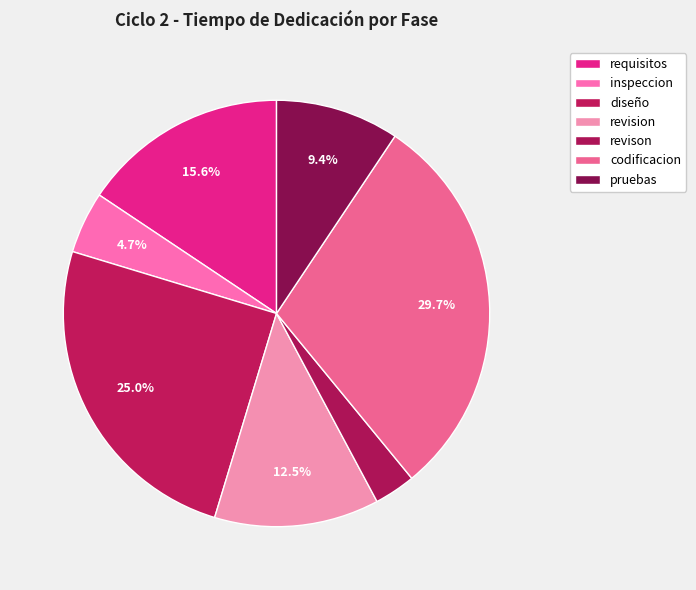

The pruebas slice represents 9% of the pie. True or false?

True